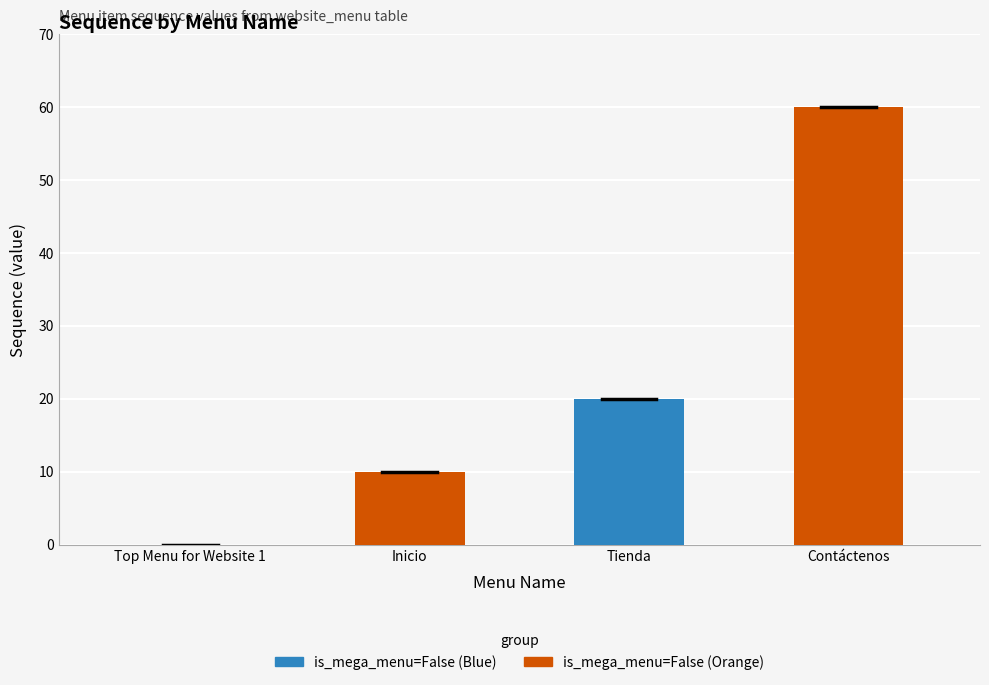

Between Inicio and Tienda, which series saw the biggest shift?

sequence